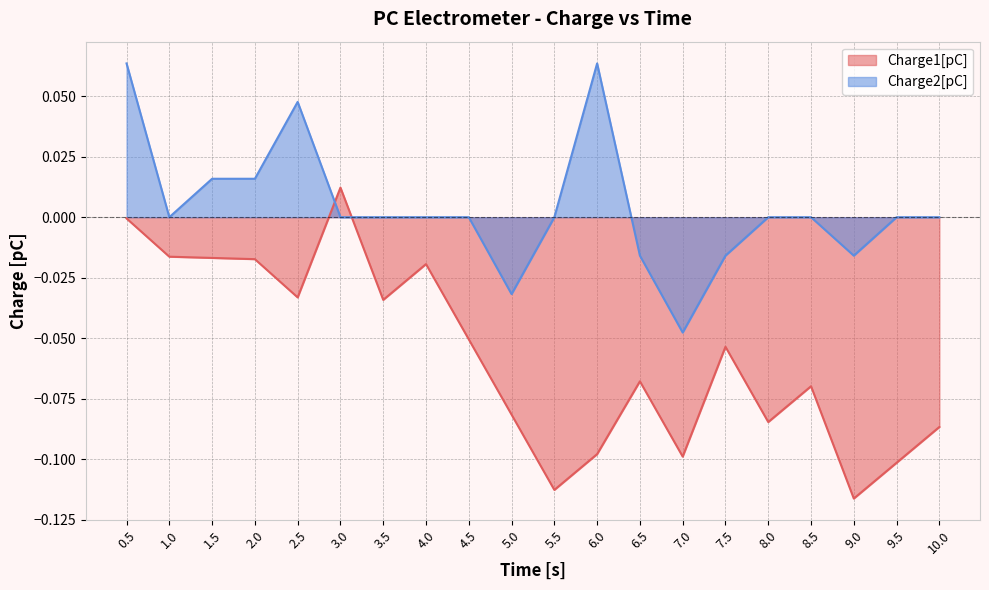

How many intersections are there between Charge1[pC] and Charge2[pC]?

2